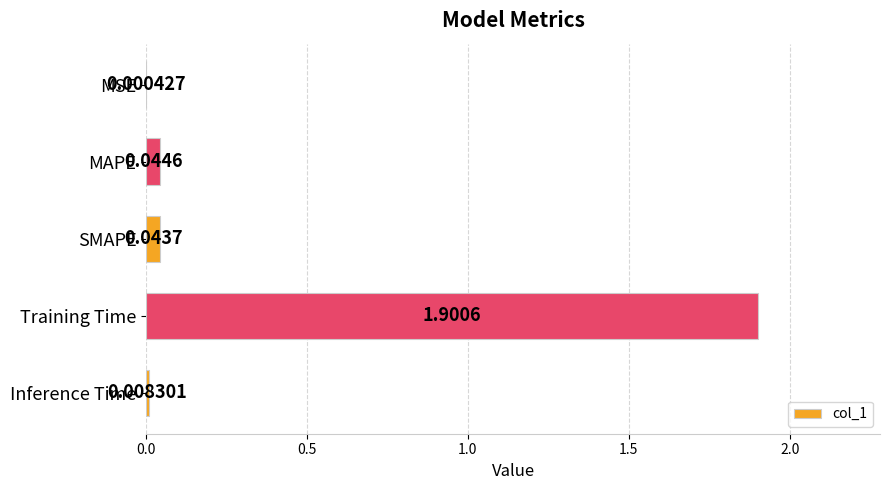

Where is the data nearest to the value 0?

MSE